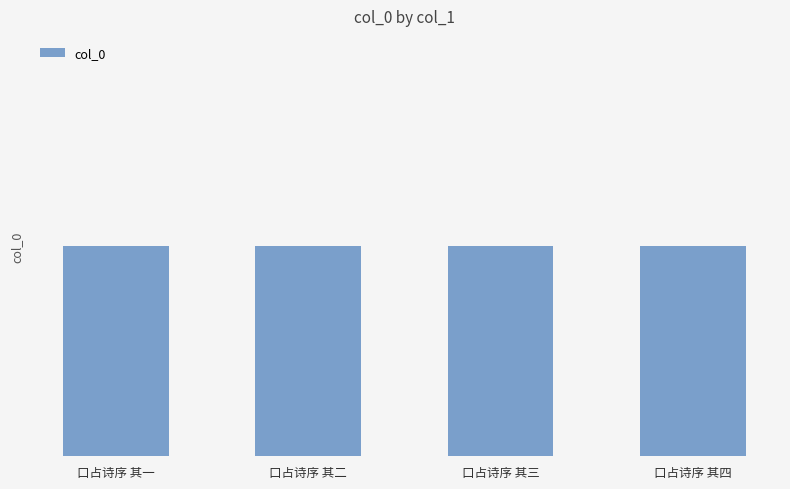

What is the greatest value displayed?

486157